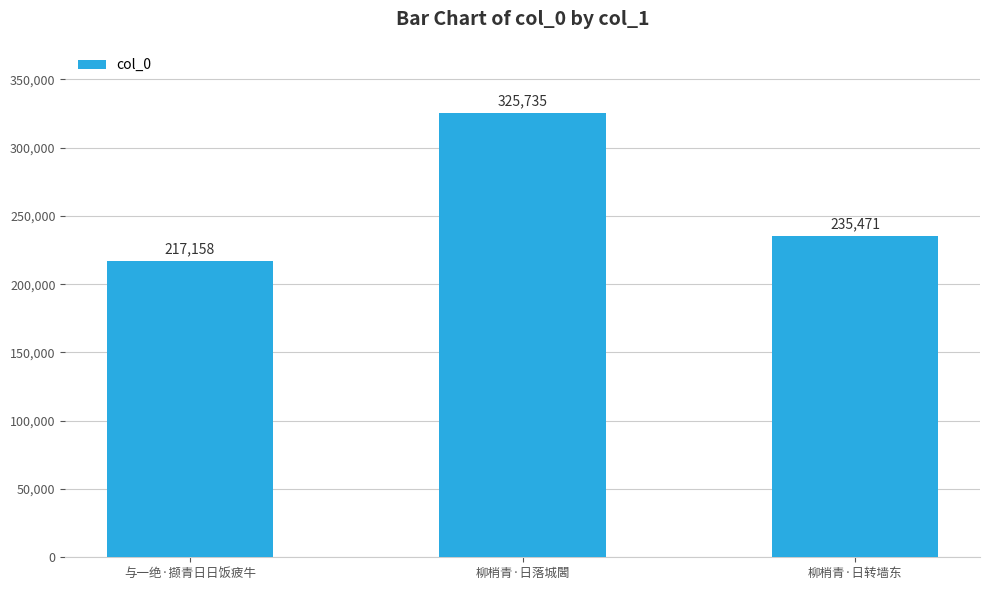

What is the minimum value shown in the chart?

217158